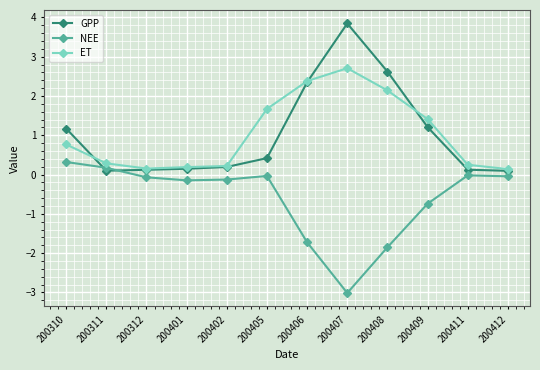

What is the greatest value displayed?

3.8